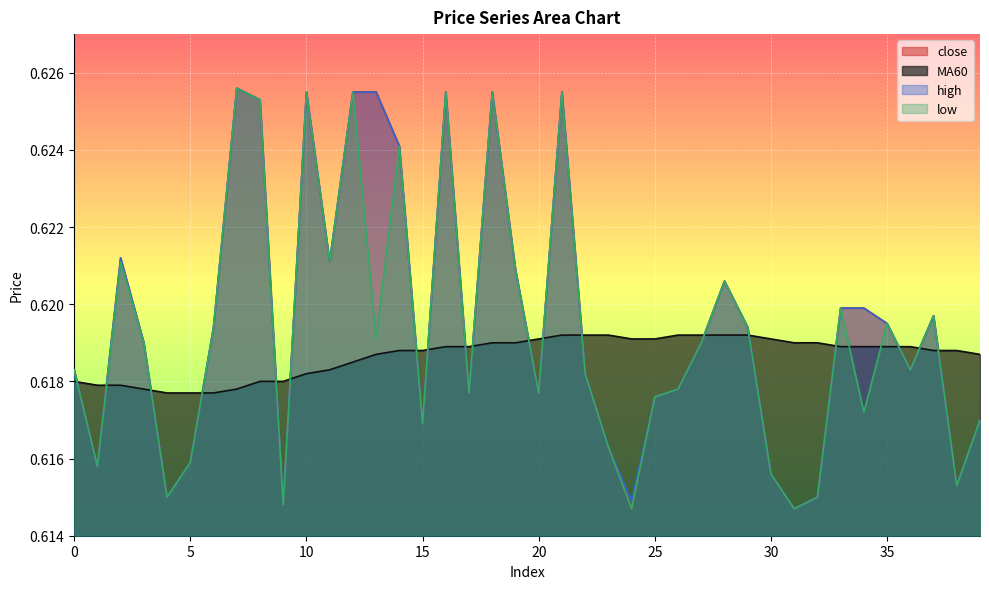

What is the maximum value for close?

0.6